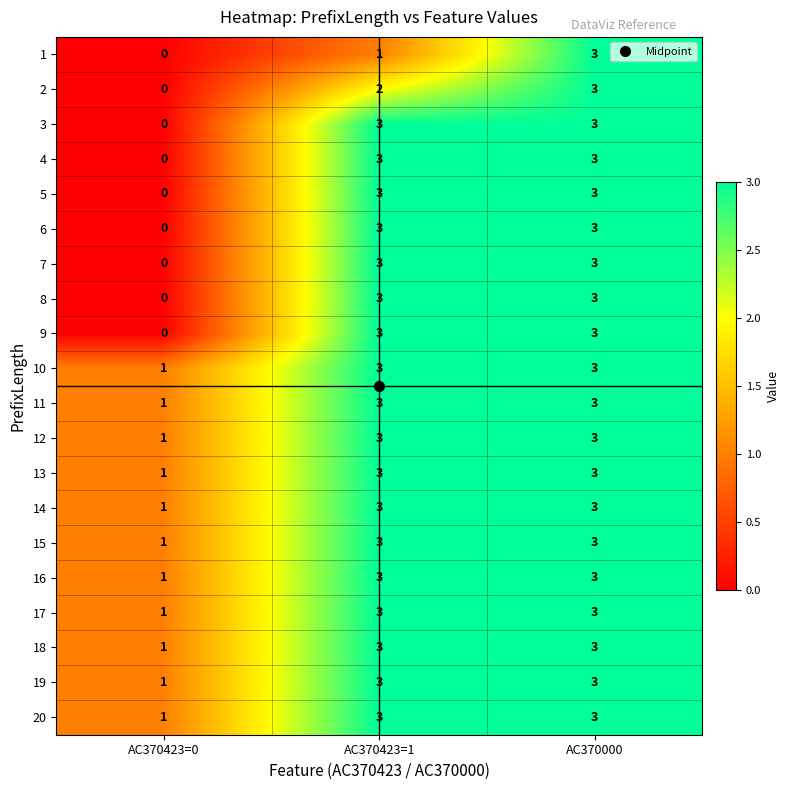

The value of 18 at AC370000 is 1. True or false?

False